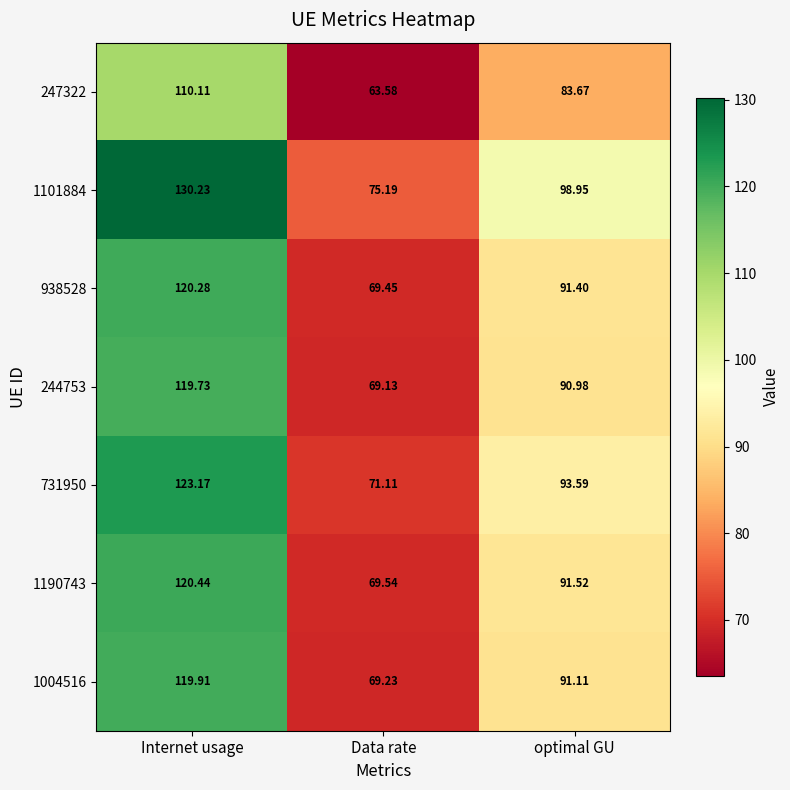

Is the value of 1190743 at optimal GU greater than the value of 244753 at optimal GU?

Yes